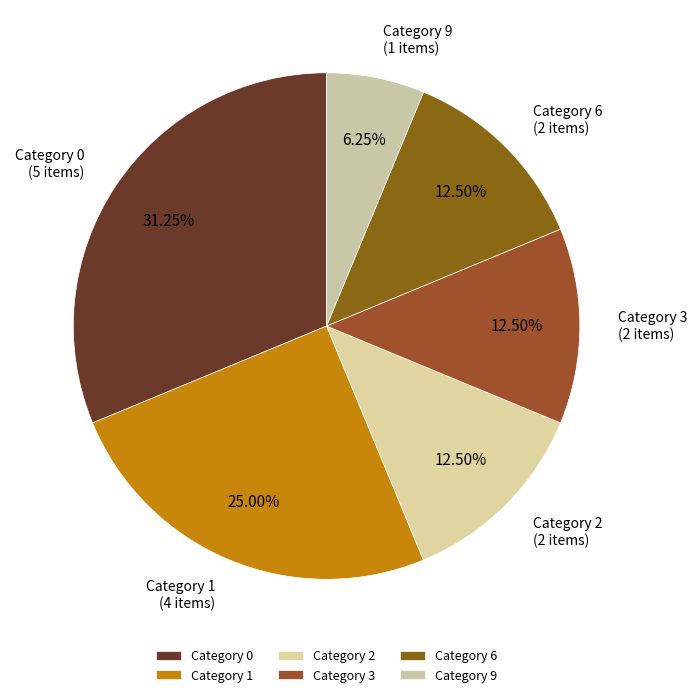

Is there a majority slice in this chart?

No